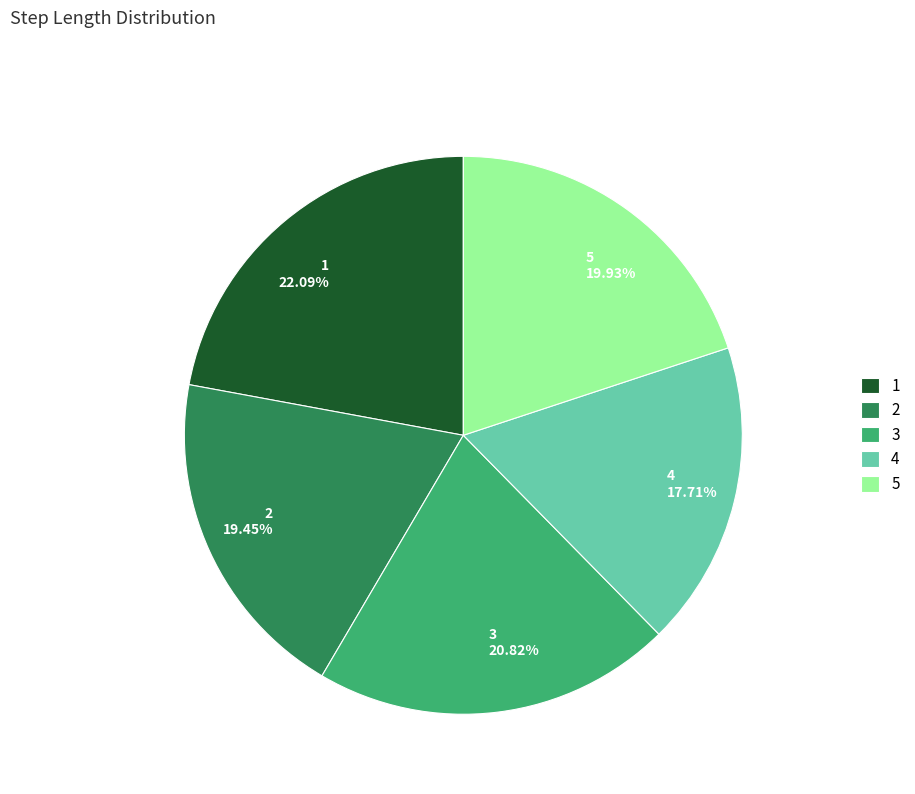

How many slices are in this pie chart?

5